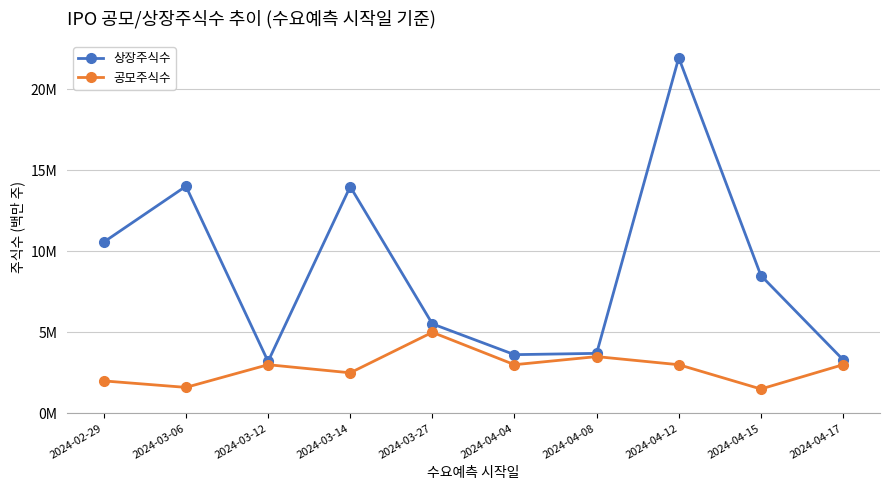

What is the maximum value for 공모주식수?

5.0